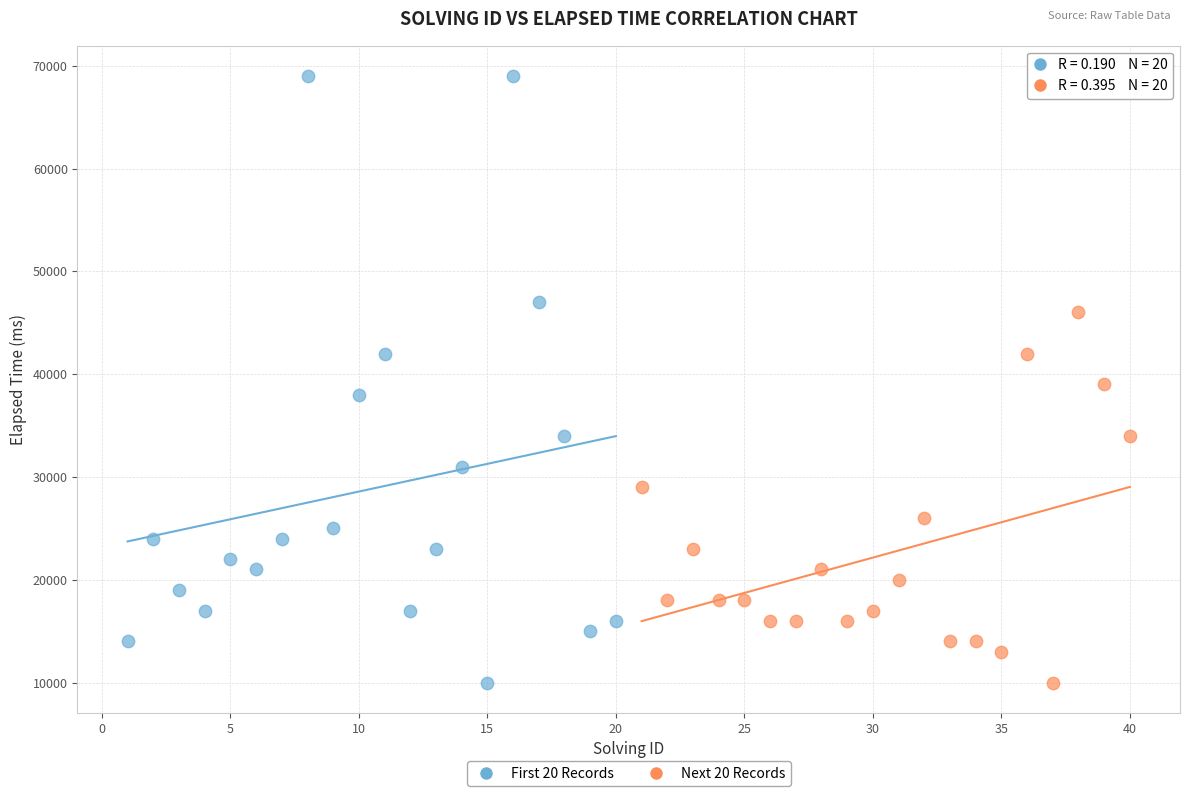

Which series reaches the maximum Y coordinate?

First 20 Records